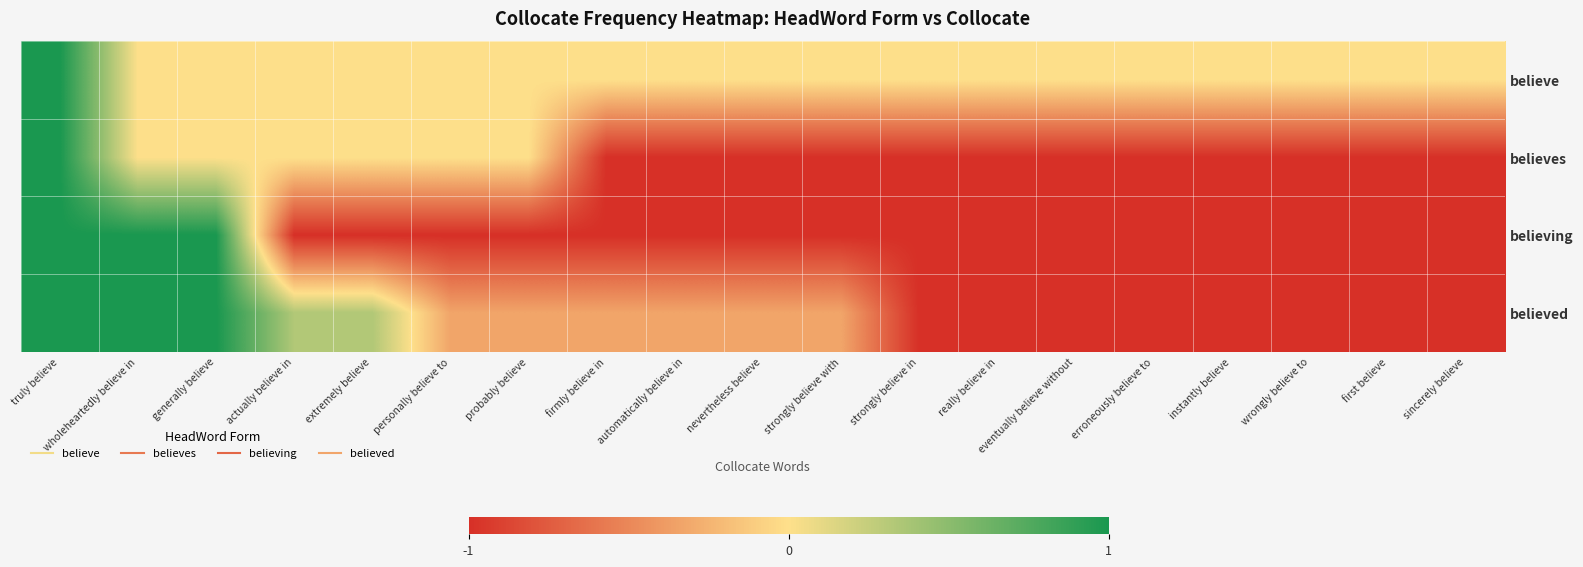

Which has a higher value, instantly believe or wholeheartedly believe in?

instantly believe